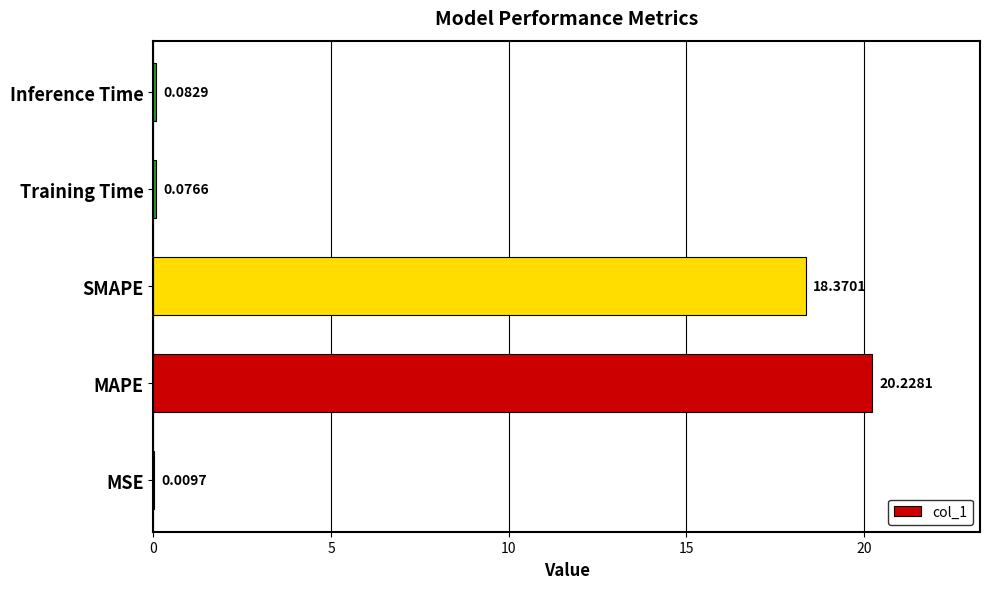

What is the average value?

7.8